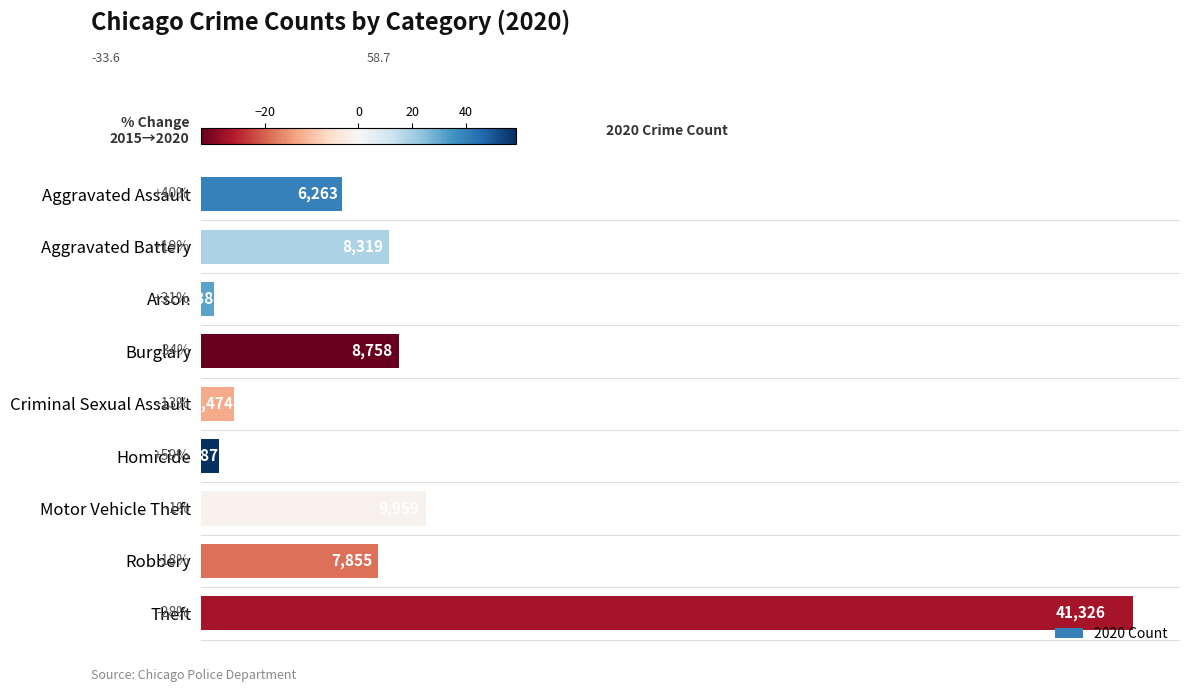

True or false: the data shows 9959 at Motor Vehicle Theft.

True